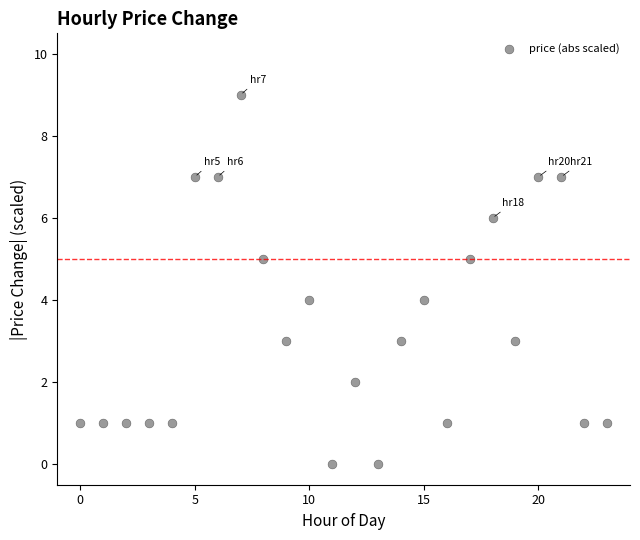

What is the range of Y values (max minus min)?

9.0